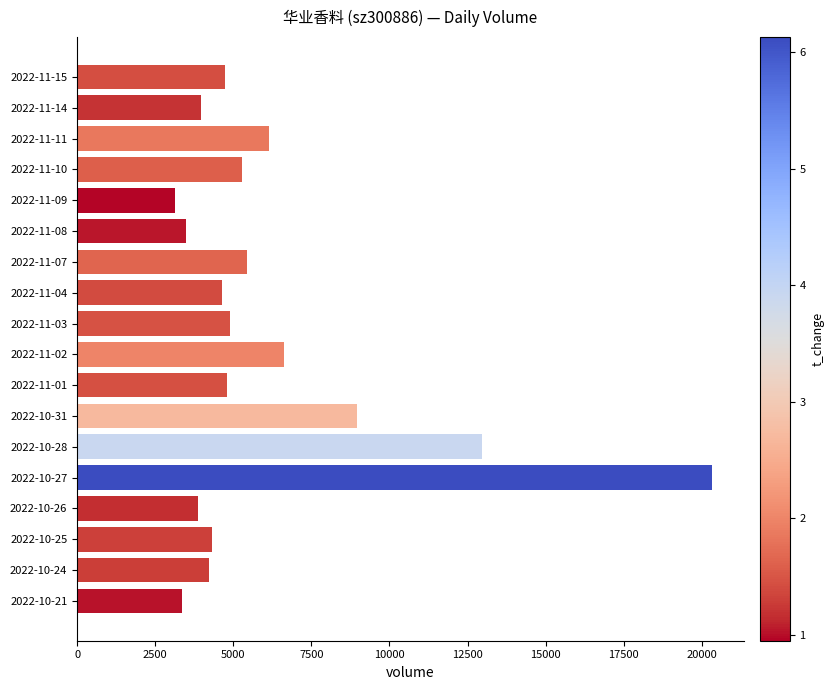

What is the difference between the maximum and minimum values?

17184